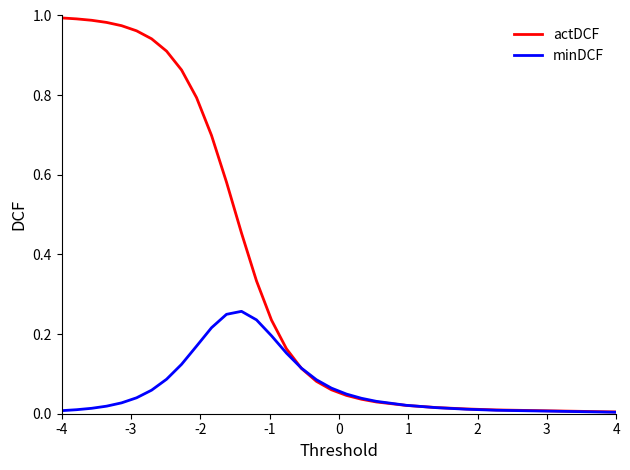

Which series has the largest range (max minus min)?

actDCF